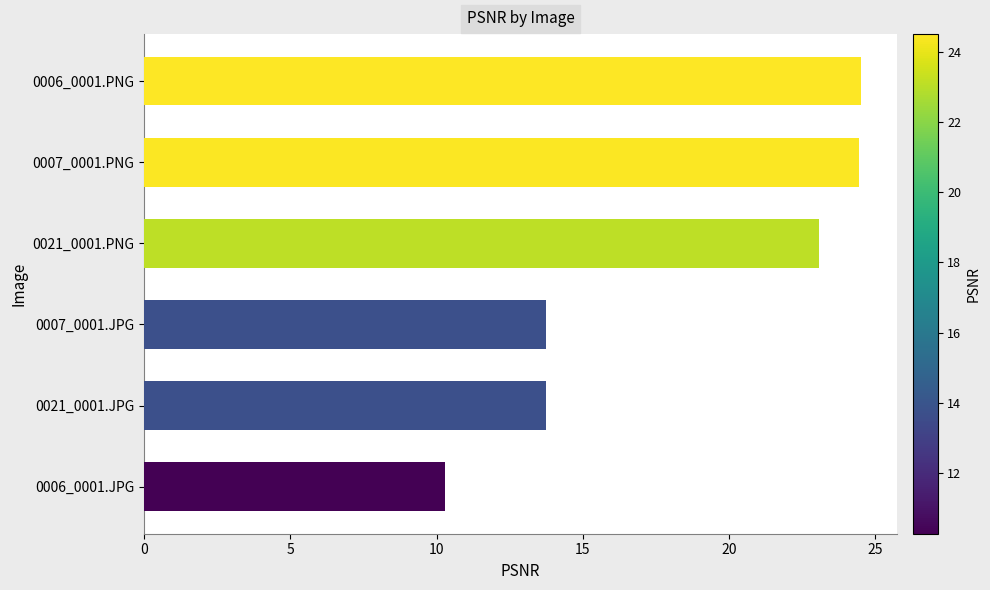

What is the greatest value displayed?

24.5